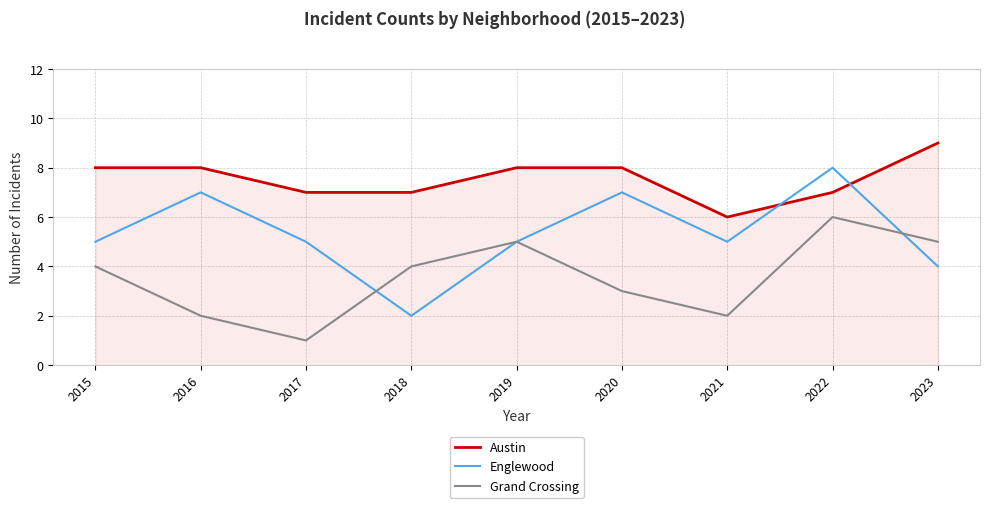

True or false: Englewood has a value of 2 at 2018.

True